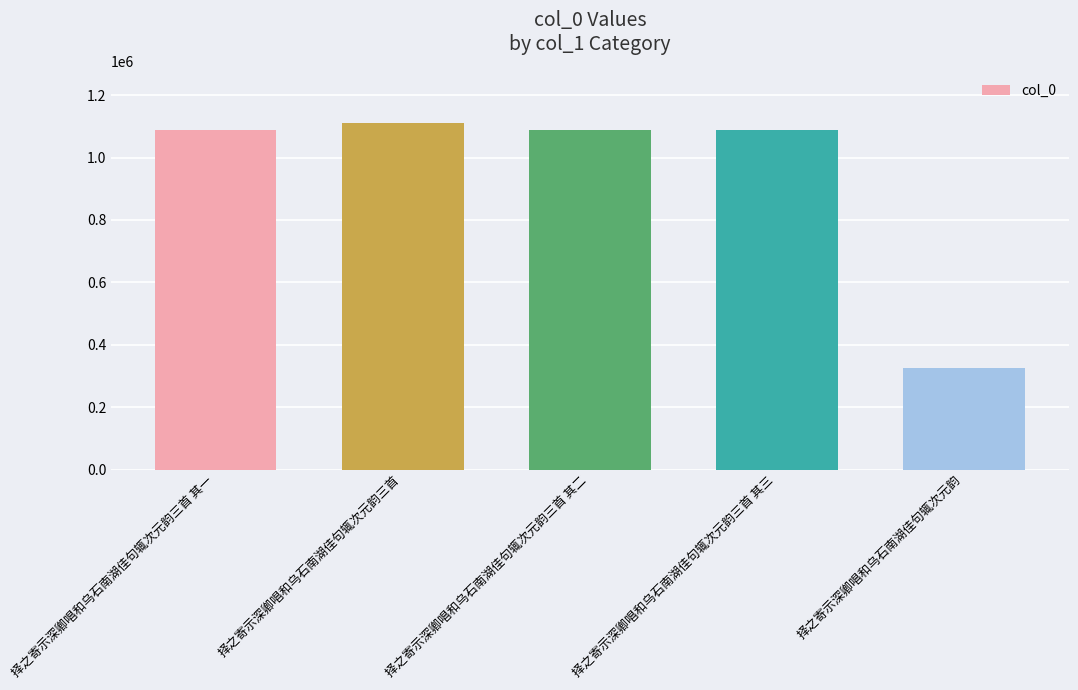

What is the average value?

940472